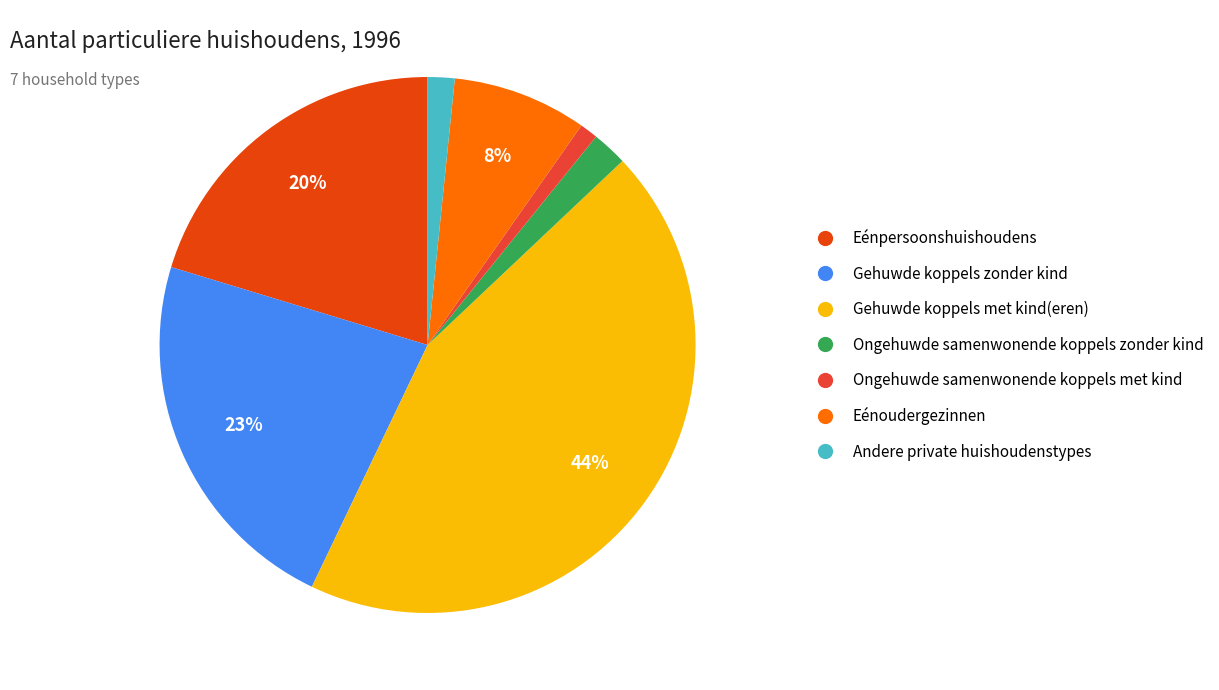

The Ongehuwde samenwonende koppels zonder kind slice represents 2% of the pie. True or false?

True